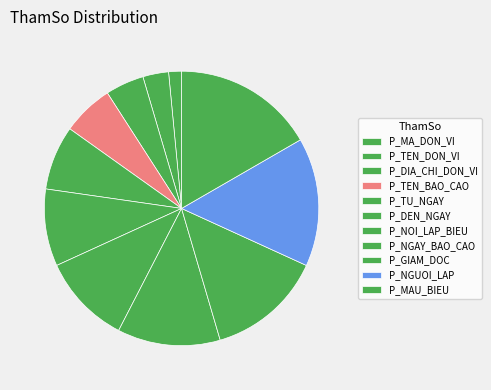

What percentage is NOT represented by P_TEN_BAO_CAO?

93.9%